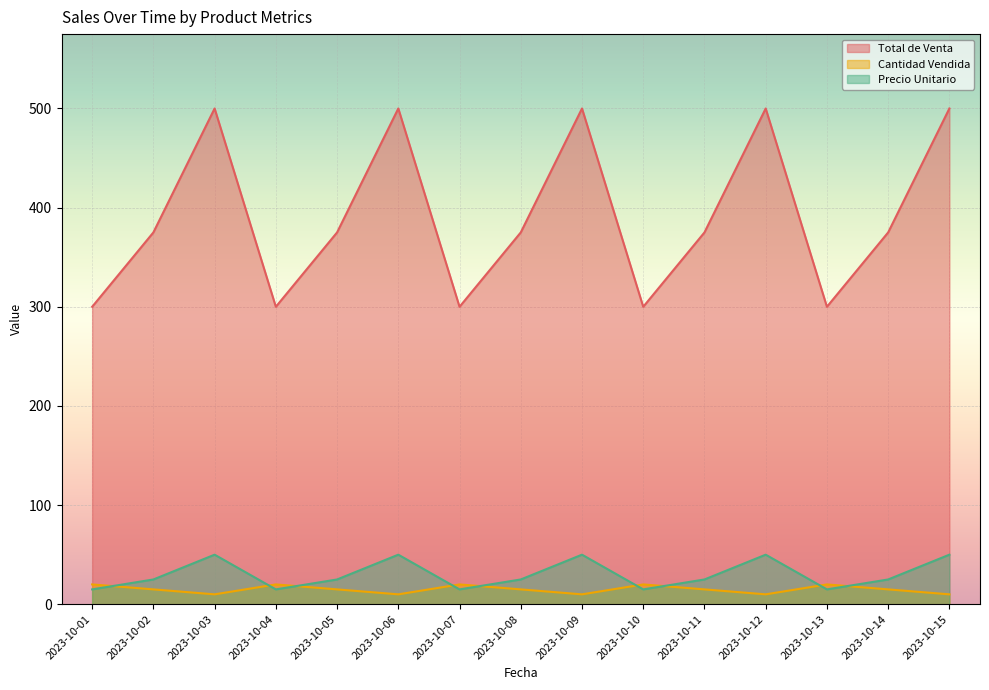

What is the value of the Cantidad Vendida point at the 9th from the left?

10